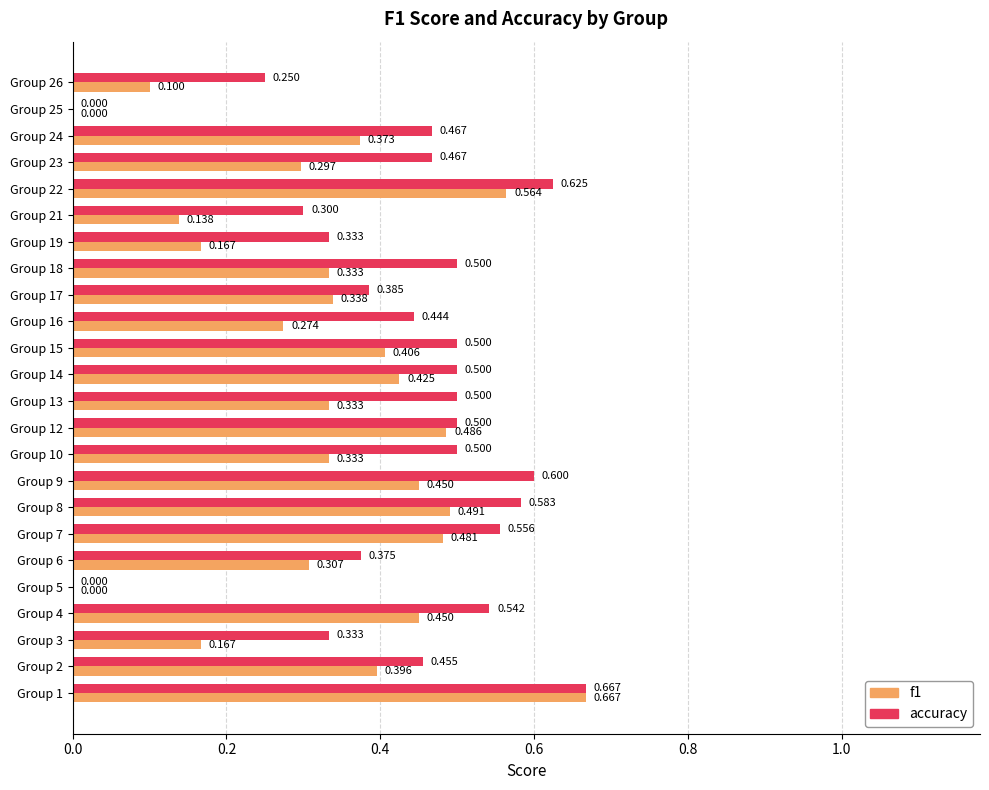

Between Group 5 and Group 26, which series saw the biggest shift?

accuracy